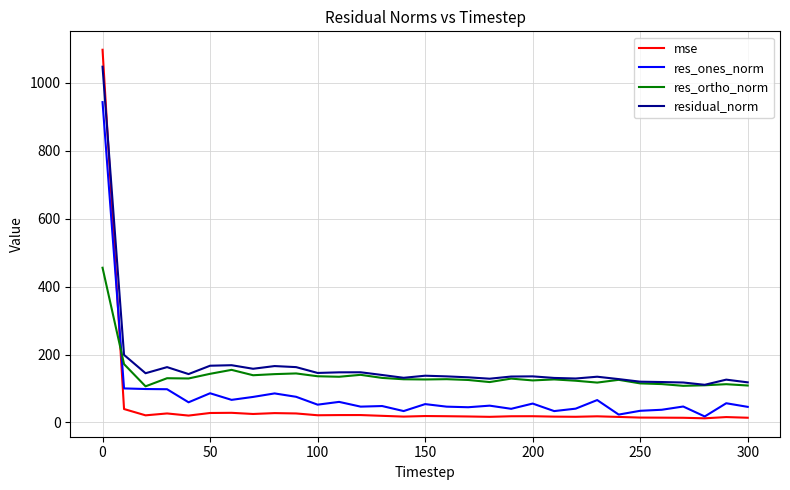

Which series has the largest range (max minus min)?

mse